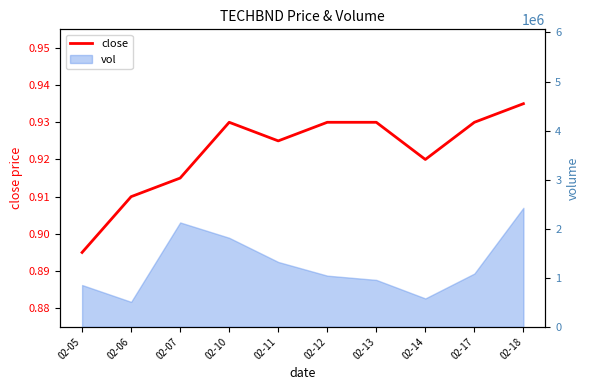

How many lines are shown in the chart?

1